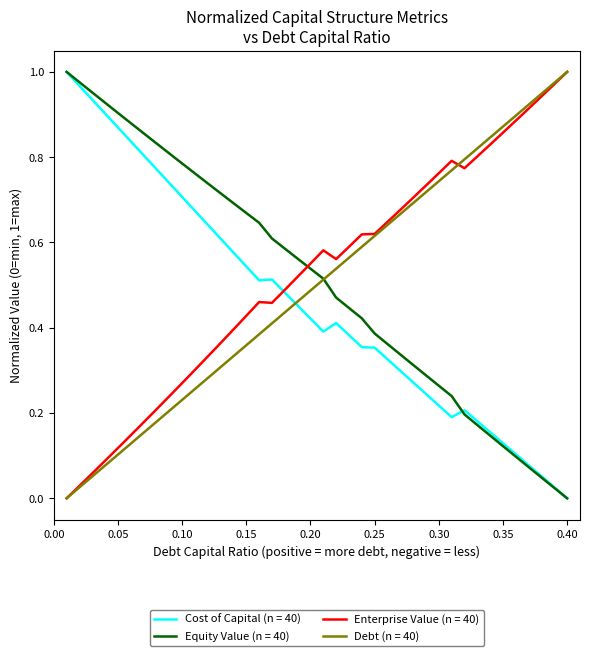

How many times do Enterprise Value (n = 40) and Equity Value (n = 40) cross each other?

1